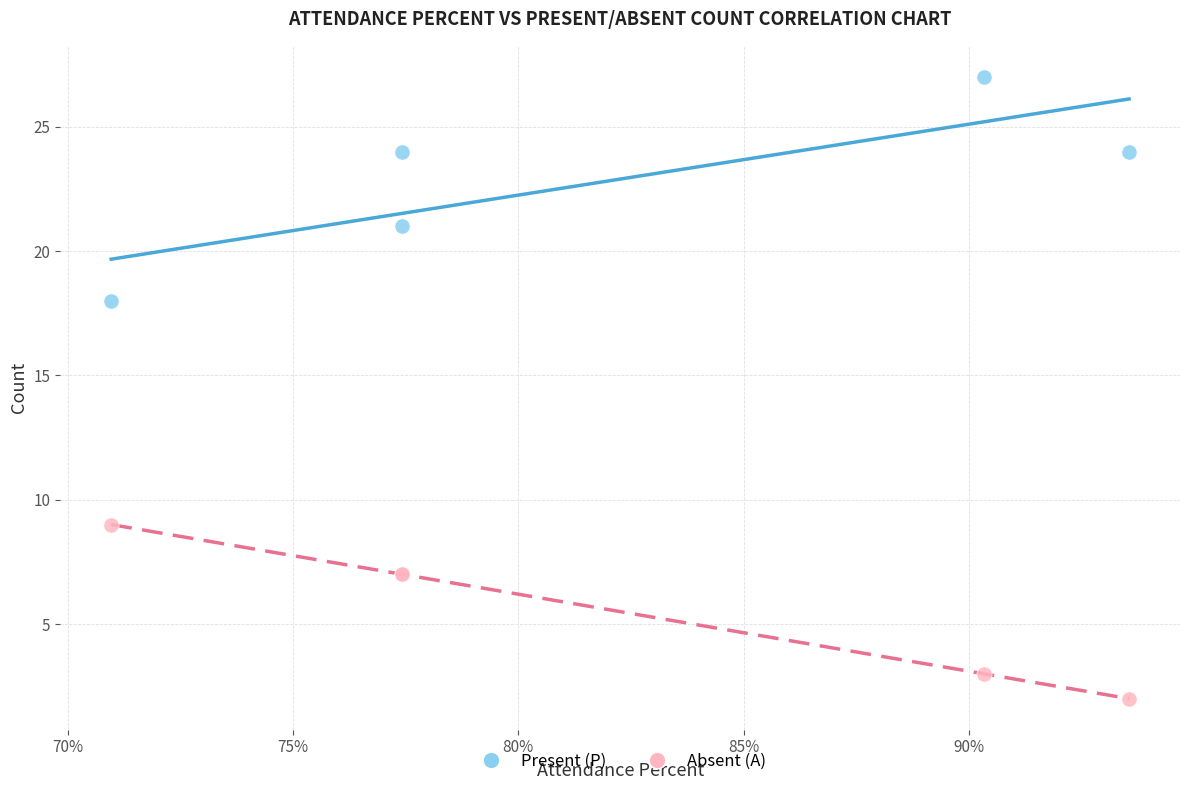

What are all the series names shown in the legend?

Present (P), Absent (A)